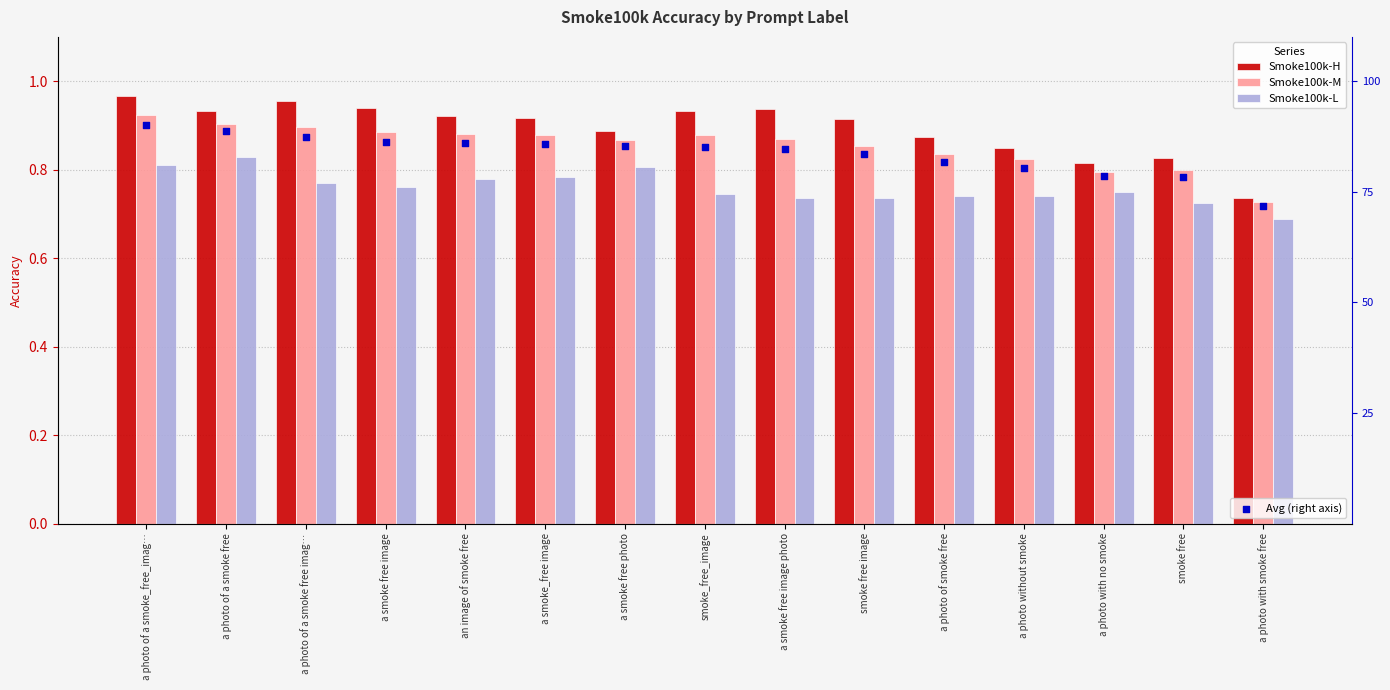

Which series reaches the minimum Y coordinate?

Smoke100k-L